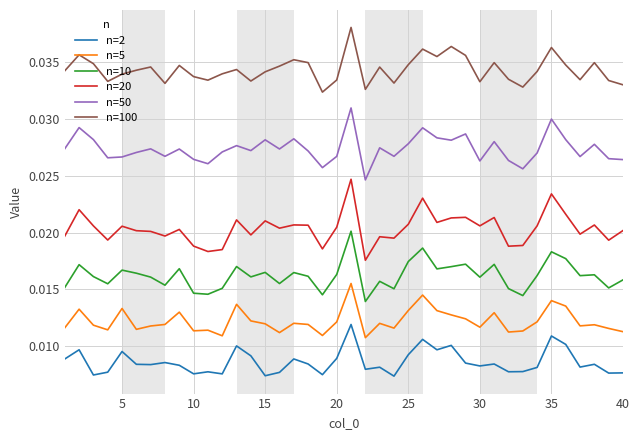

What are all the series names shown in the legend?

n=2, n=5, n=10, n=20, n=50, n=100